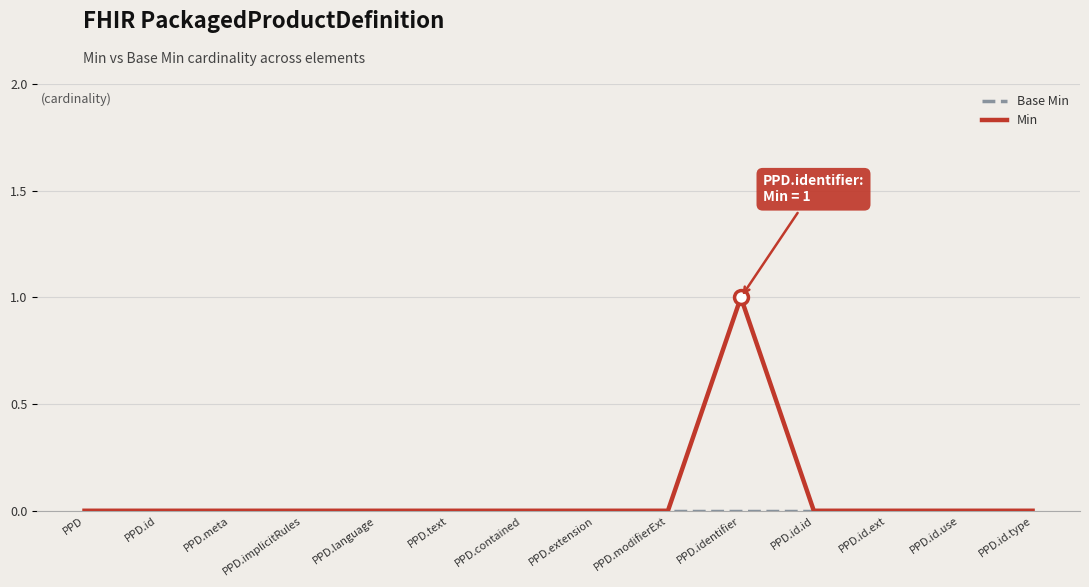

True or false: Min has a value of 0 at PPD.text.

True